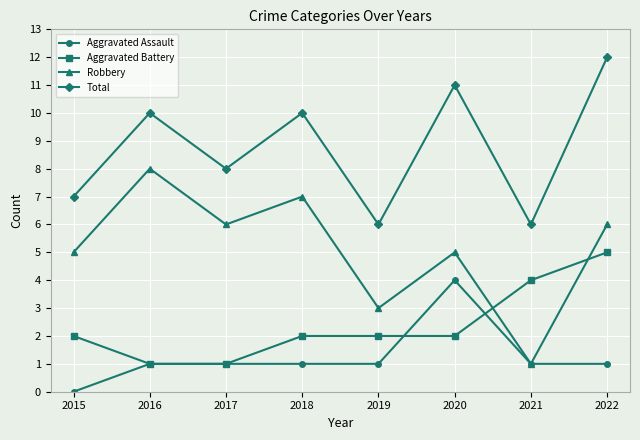

Reading right to left, list all the values displayed in this chart.

Aggravated Assault: 2022=1	2021=1	2020=4	2019=1	2018=1	2017=1	2016=1	2015=0
Aggravated Battery: 2022=5	2021=4	2020=2	2019=2	2018=2	2017=1	2016=1	2015=2
Robbery: 2022=6	2021=1	2020=5	2019=3	2018=7	2017=6	2016=8	2015=5
Total: 2022=12	2021=6	2020=11	2019=6	2018=10	2017=8	2016=10	2015=7